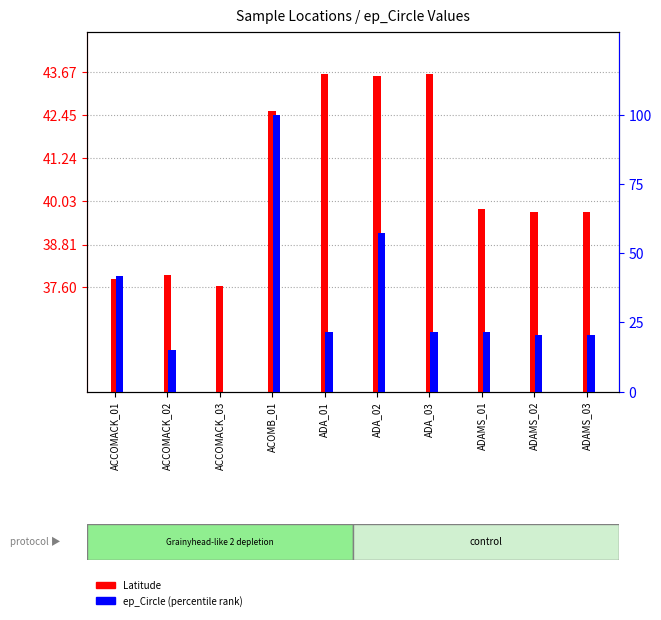

True or false: Latitude has a value of 39.7 at ADAMS_02.

True